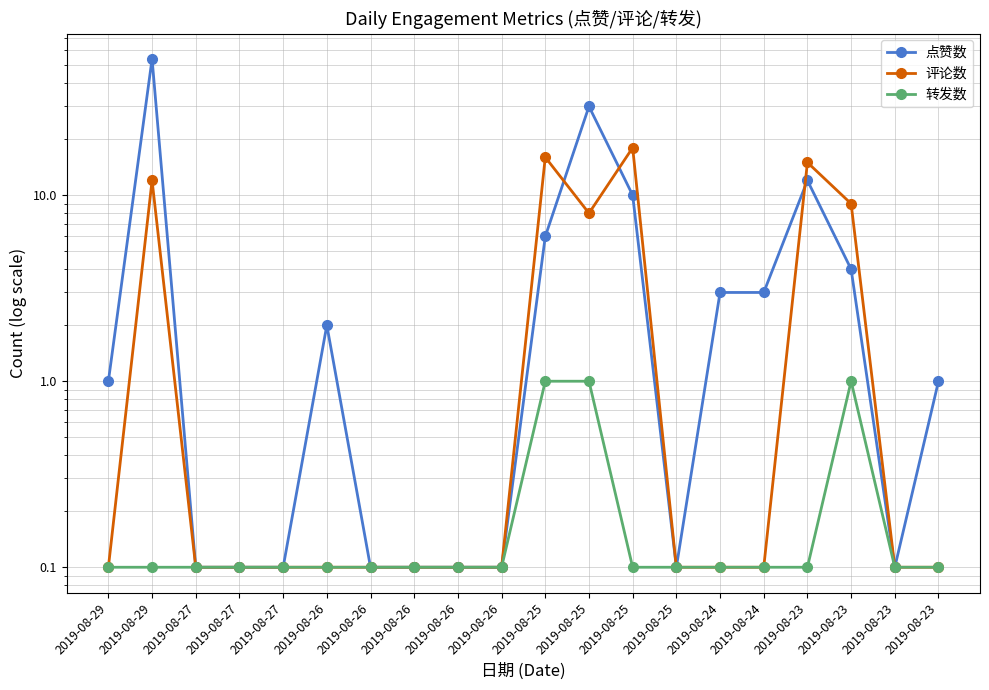

Reading left to right, transcribe all the data shown in this chart.

点赞数: 2019-08-29=1.0	2019-08-29=54.0	2019-08-27=0.1	2019-08-27=0.1	2019-08-27=0.1	2019-08-26=2.0	2019-08-26=0.1	2019-08-26=0.1	2019-08-26=0.1	2019-08-26=0.1	2019-08-25=6.0	2019-08-25=30.0	2019-08-25=10.0	2019-08-25=0.1	2019-08-24=3.0	2019-08-24=3.0	2019-08-23=12.0	2019-08-23=4.0	2019-08-23=0.1	2019-08-23=1.0
评论数: 2019-08-29=0.1	2019-08-29=12.0	2019-08-27=0.1	2019-08-27=0.1	2019-08-27=0.1	2019-08-26=0.1	2019-08-26=0.1	2019-08-26=0.1	2019-08-26=0.1	2019-08-26=0.1	2019-08-25=16.0	2019-08-25=8.0	2019-08-25=18.0	2019-08-25=0.1	2019-08-24=0.1	2019-08-24=0.1	2019-08-23=15.0	2019-08-23=9.0	2019-08-23=0.1	2019-08-23=0.1
转发数: 2019-08-29=0.1	2019-08-29=0.1	2019-08-27=0.1	2019-08-27=0.1	2019-08-27=0.1	2019-08-26=0.1	2019-08-26=0.1	2019-08-26=0.1	2019-08-26=0.1	2019-08-26=0.1	2019-08-25=1.0	2019-08-25=1.0	2019-08-25=0.1	2019-08-25=0.1	2019-08-24=0.1	2019-08-24=0.1	2019-08-23=0.1	2019-08-23=1.0	2019-08-23=0.1	2019-08-23=0.1